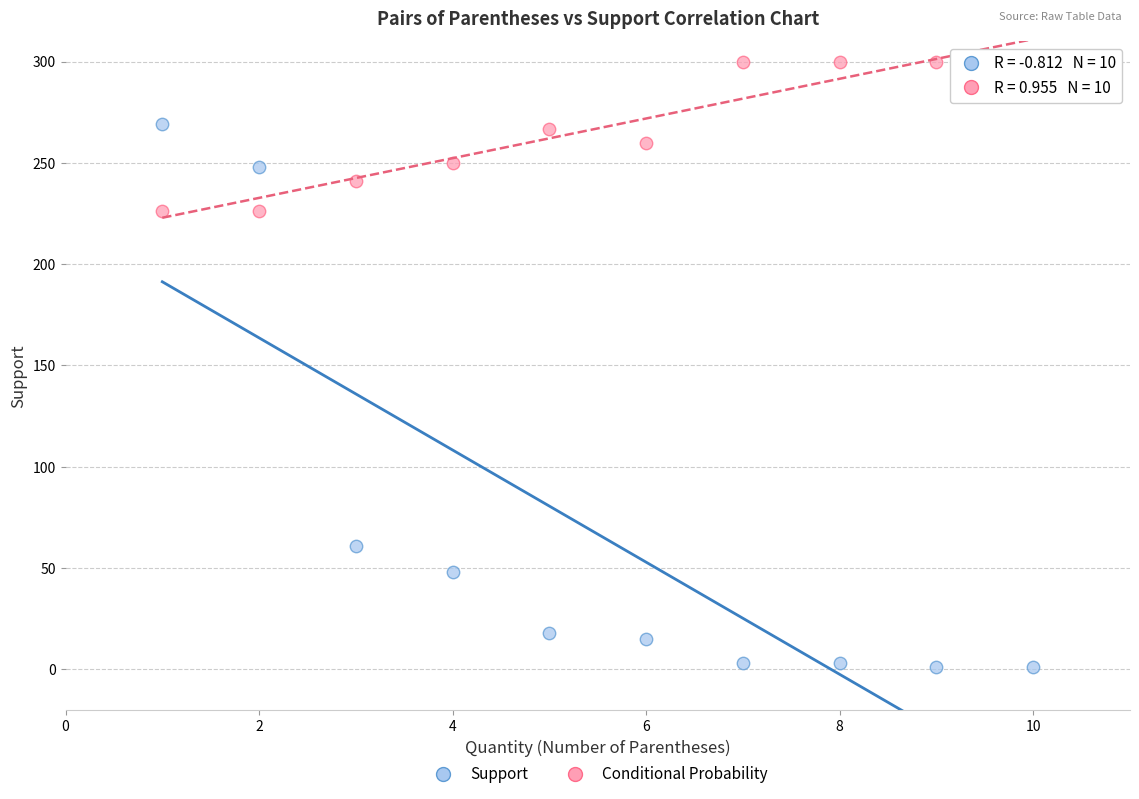

Across all data points, what is the range of X values (max minus min)?

9.0